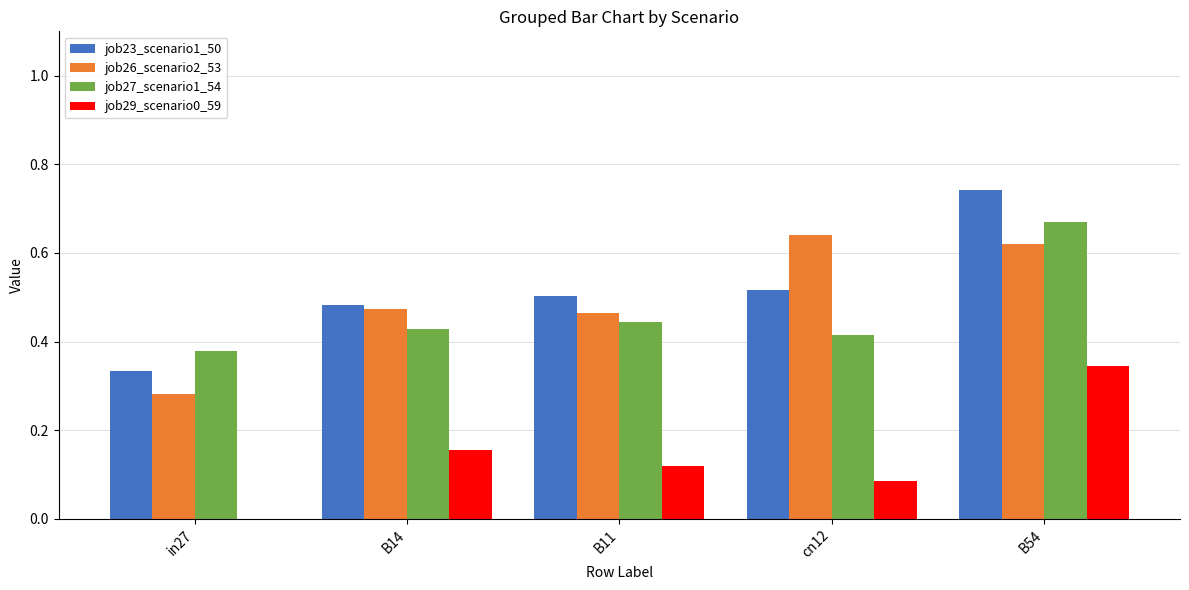

Is it true that job26_scenario2_53 equals 0.4 at in27?

False